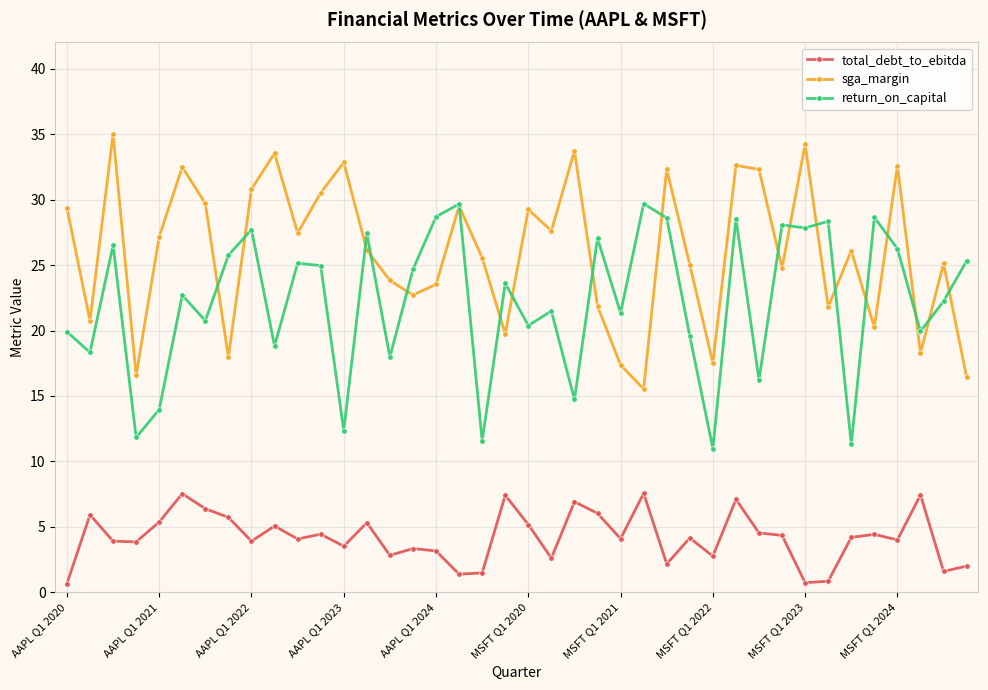

True or false: return_on_capital and total_debt_to_ebitda cross at least once.

False